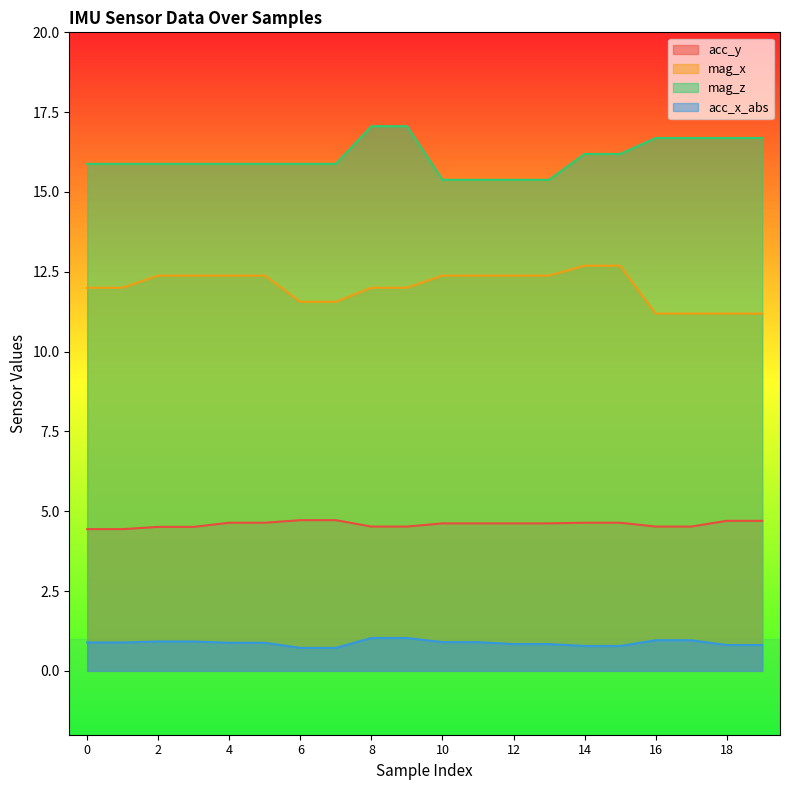

At which category is the sum across all series the highest?

8